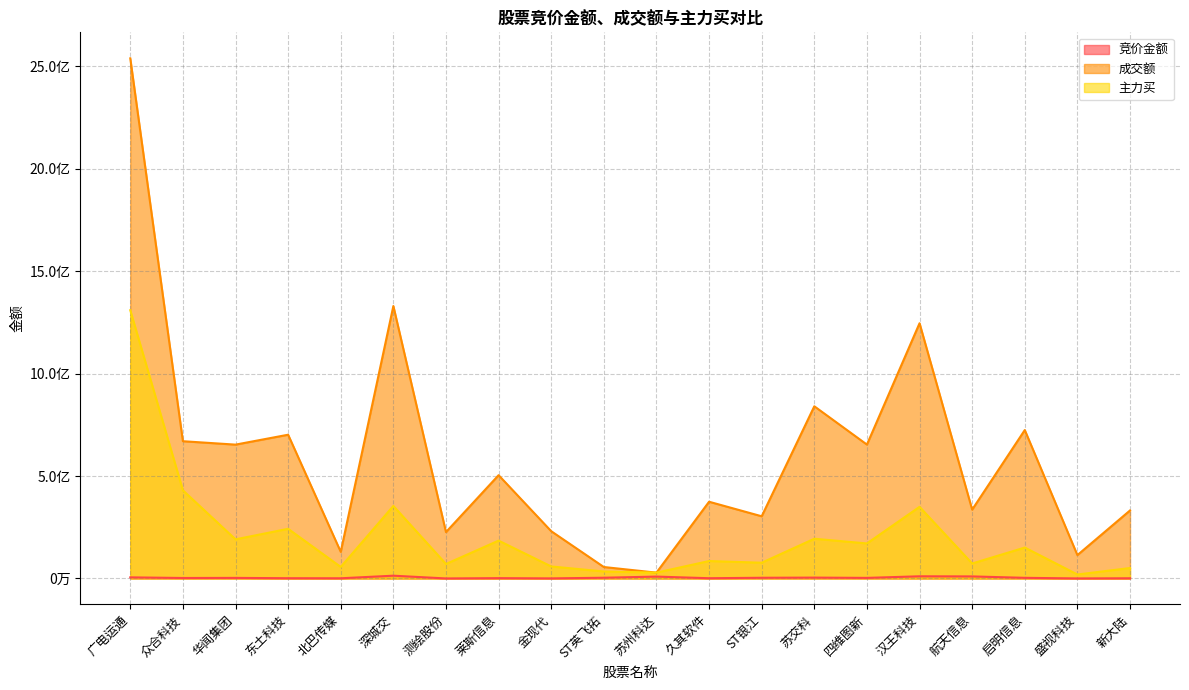

Reading right to left, transcribe all the data shown in this chart.

竞价金额: 新大陆=1006479	盛视科技=241188	启明信息=3223692	航天信息=10119312	汉王科技=10693805	四维图新=2944298	苏交科=4308480	ST银江=3532575	久其软件=1302768	苏州科达=9287935	ST英飞拓=3709770	金现代=439668	莱斯信息=1657200	测绘股份=202995	深城交=13647424	北巴传媒=1006724	东土科技=1325610	华闻集团=2895876	众合科技=2434120	广电运通=5520020
成交额: 新大陆=332109417	盛视科技=114207714	启明信息=724653502	航天信息=336182562	汉王科技=1246097850	四维图新=653716132	苏交科=840716699	ST银江=303719221	久其软件=374685206	苏州科达=28585549	ST英飞拓=55987635	金现代=230848031	莱斯信息=504352514	测绘股份=226468941	深城交=1330179159	北巴传媒=129996894	东土科技=701870146	华闻集团=653491786	众合科技=670158816	广电运通=2539306703
主力买: 新大陆=51073937	盛视科技=19548489	启明信息=151017642	航天信息=73237133	汉王科技=349802545	四维图新=171062860	苏交科=194053189	ST银江=76967001	久其软件=85252938	苏州科达=28585543	ST英飞拓=34205674	金现代=58817002	莱斯信息=184952278	测绘股份=70907117	深城交=354281554	北巴传媒=56422512	东土科技=242558737	华闻集团=191101242	众合科技=430441959	广电运通=1309650946